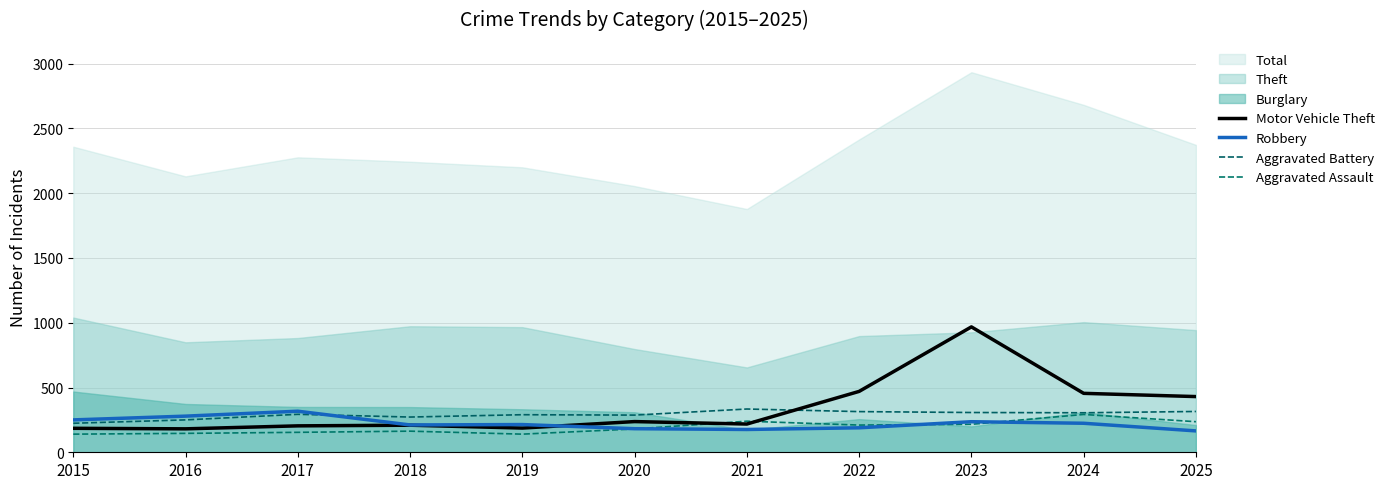

Count the number of categories in the chart.

11